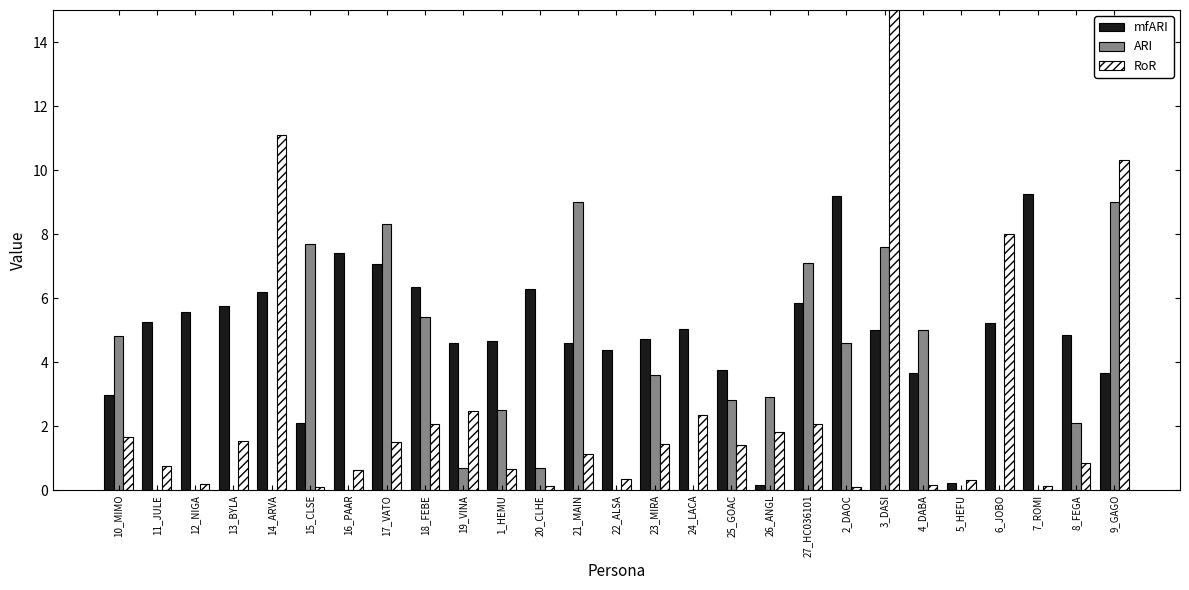

True or false: RoR has a value of 0.4 at 11_JULE.

False